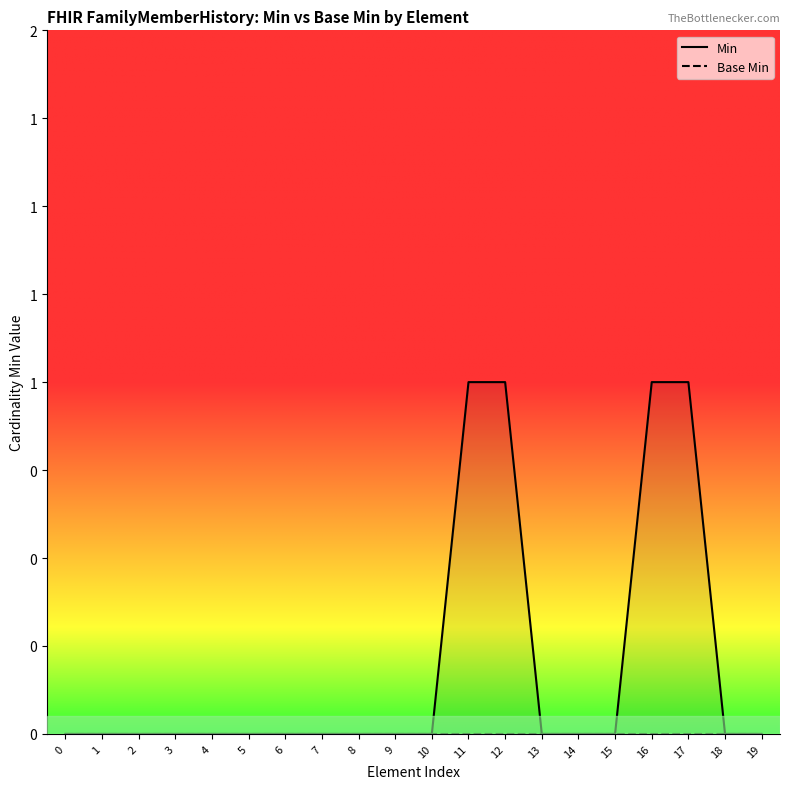

True or false: Min and Base Min intersect in this chart.

False